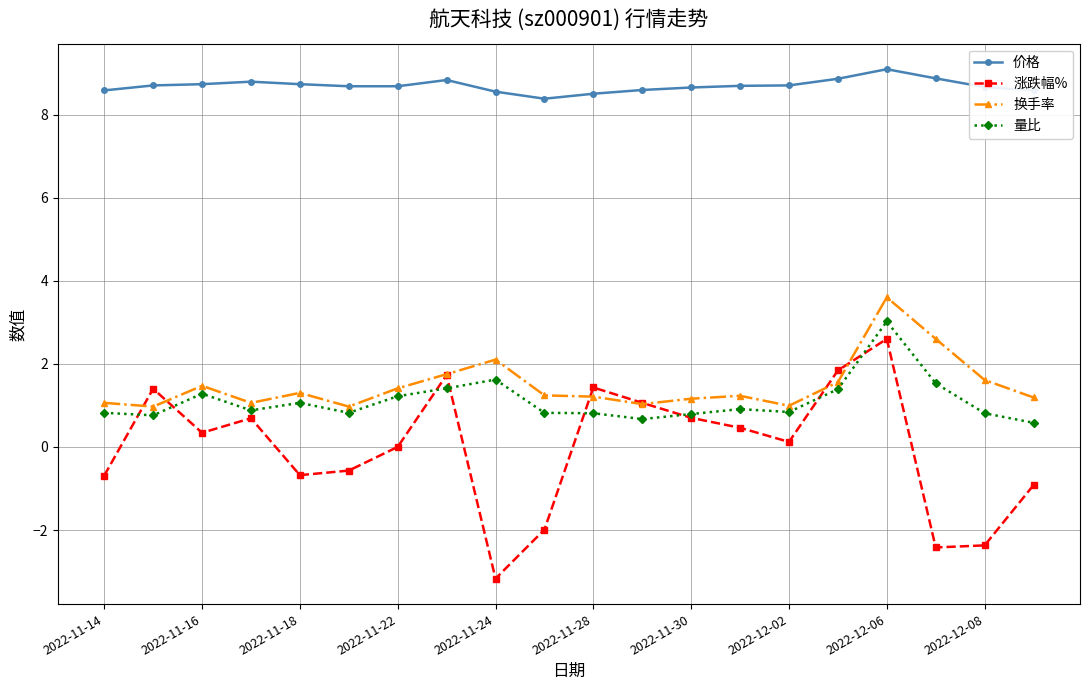

What is the highest value of the 量比 series?

3.0